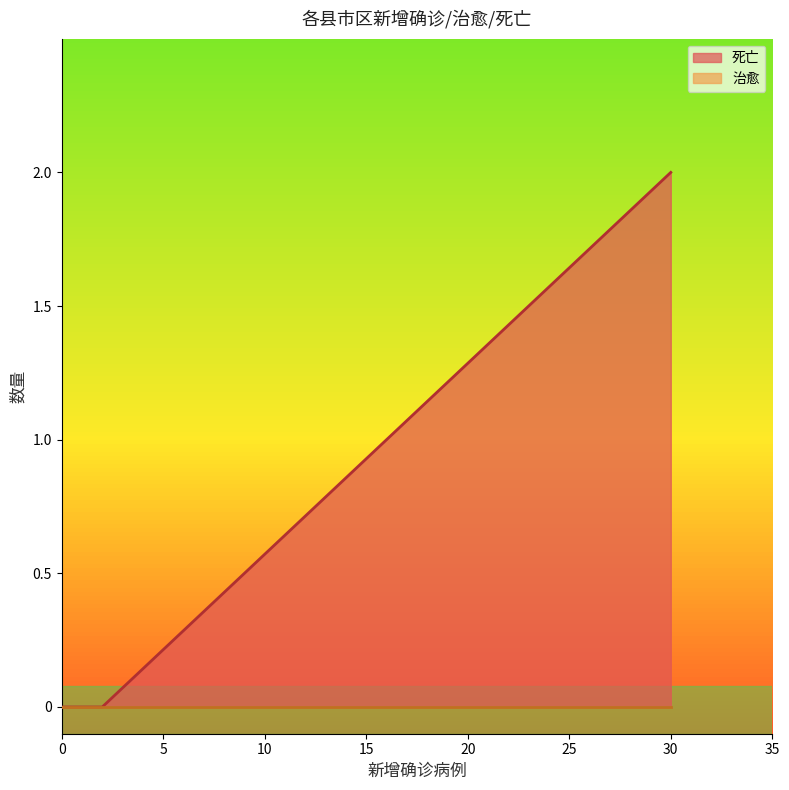

Does the chart display data point markers on the line(s)?

No